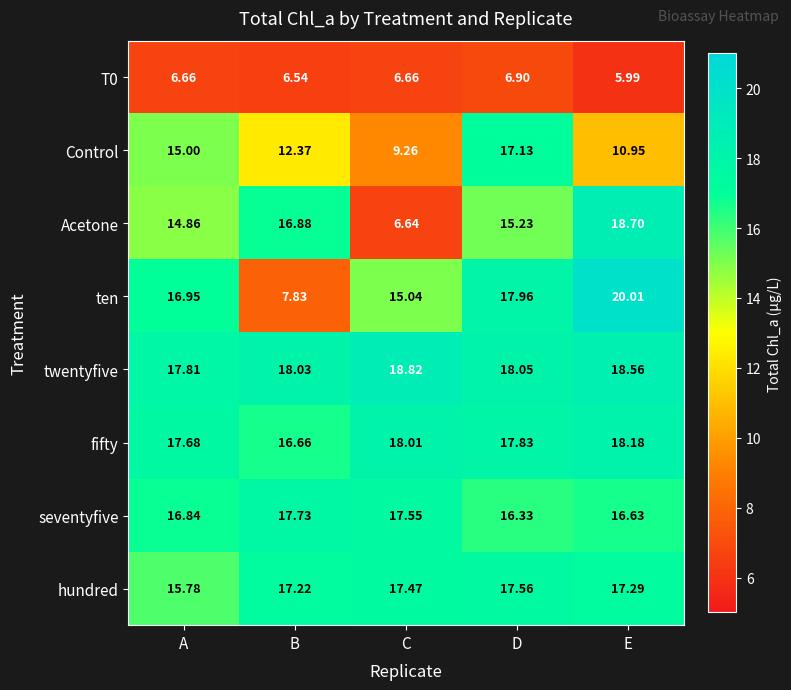

Where does the ten series first go above 16?

A